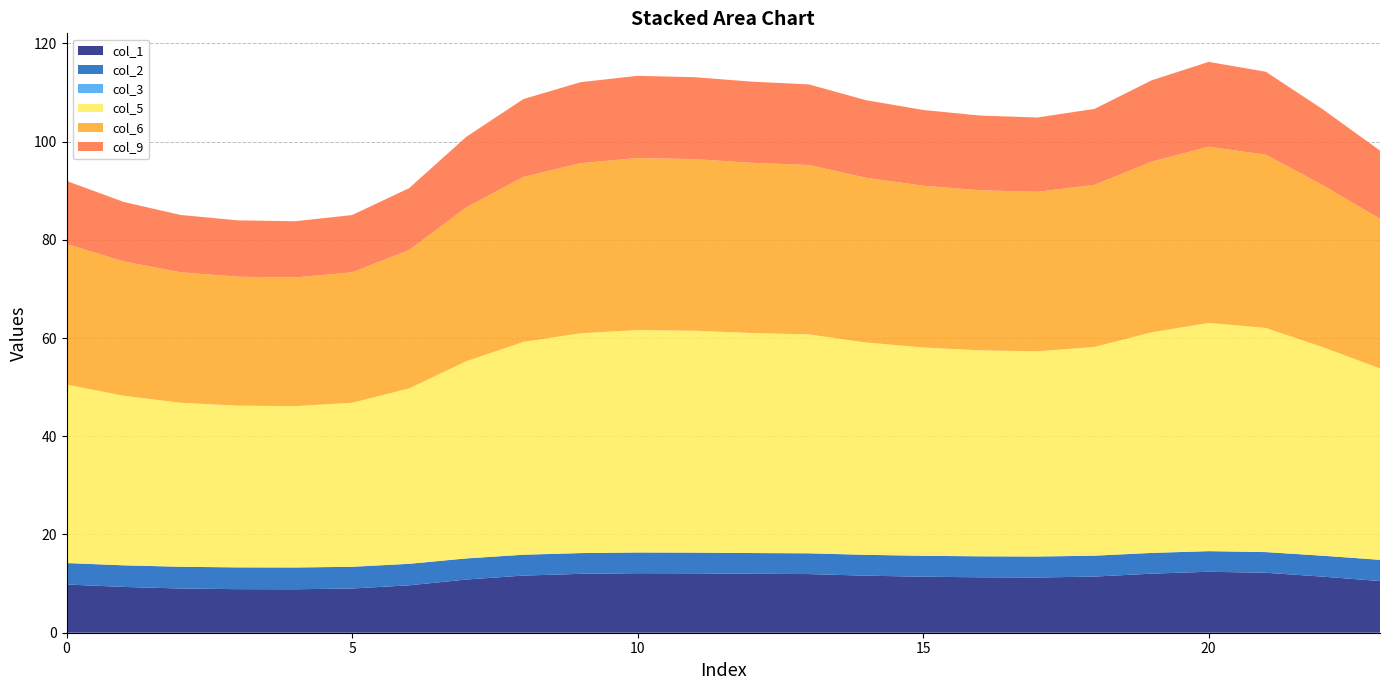

Reading left to right, transcribe all the data shown in this chart.

col_1: 9.8	9.3	9.0	8.9	8.8	9.0	9.7	10.8	11.6	12.0	12.1	12.1	12.0	11.9	11.6	11.4	11.3	11.2	11.4	12.0	12.4	12.2	11.4	10.5
col_2: 4.4	4.4	4.4	4.4	4.4	4.4	4.4	4.3	4.2	4.2	4.2	4.2	4.2	4.2	4.2	4.3	4.3	4.3	4.3	4.2	4.2	4.2	4.3	4.3
col_3: 0.0	0.0	0.0	0.0	0.0	0.0	0.0	0.0	0.0	0.0	0.0	0.0	0.0	0.0	0.0	0.0	0.0	0.0	0.0	0.0	0.0	0.0	0.0	0.0
col_5: 36.3	34.5	33.4	32.9	32.9	33.4	35.7	40.2	43.3	44.8	45.3	45.2	44.8	44.6	43.2	42.4	41.9	41.8	42.5	44.9	46.5	45.6	42.5	39.0
col_6: 28.6	27.3	26.6	26.2	26.2	26.6	28.2	31.3	33.6	34.6	35.0	34.9	34.7	34.5	33.5	32.9	32.6	32.5	33.0	34.7	35.9	35.3	33.0	30.5
col_9: 12.8	12.1	11.7	11.5	11.4	11.7	12.6	14.4	15.8	16.5	16.7	16.7	16.5	16.4	15.8	15.4	15.2	15.1	15.5	16.6	17.3	16.9	15.4	13.9